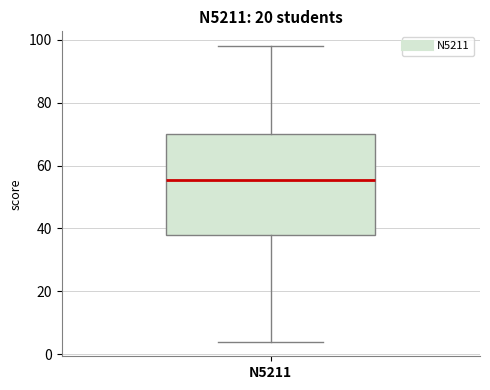

Read this box plot against the y-axis: the position of the median line, the range covered by the box, and the ends of both whiskers. The values are not printed on the chart, so give them approximately, as read against the axis.

median 56, box 38 to 70, whiskers 4 to 98